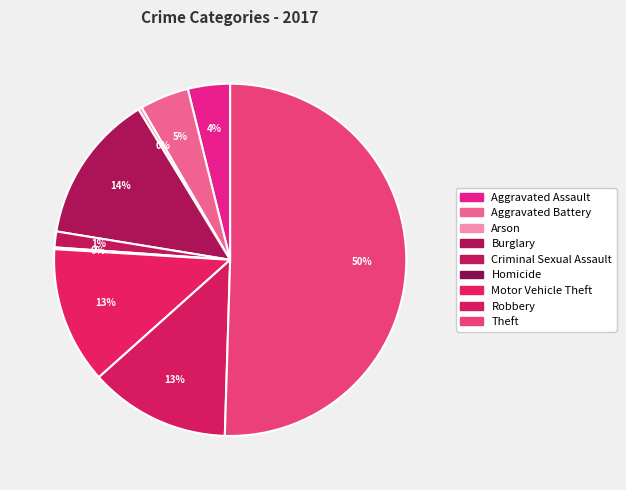

True or false: Arson accounts for 1% of the total.

False